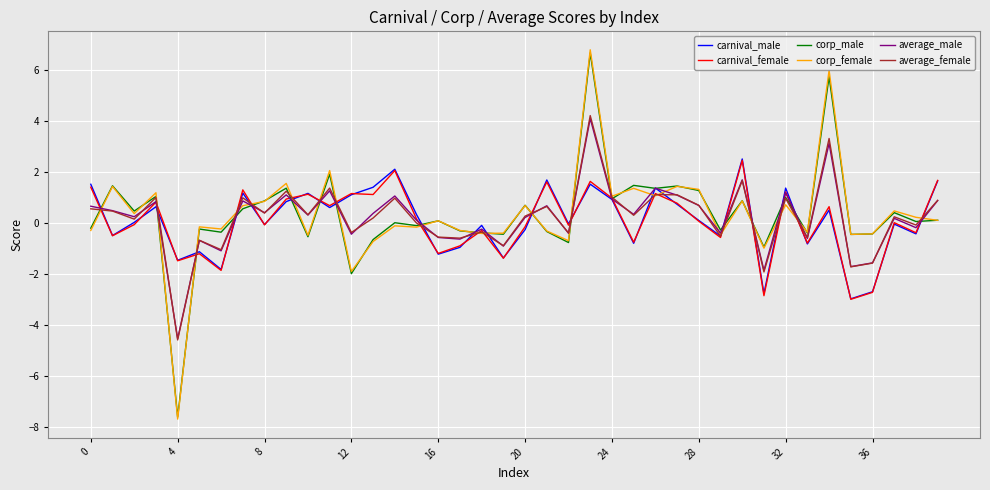

What is the lowest value of the average_male series?

-4.5